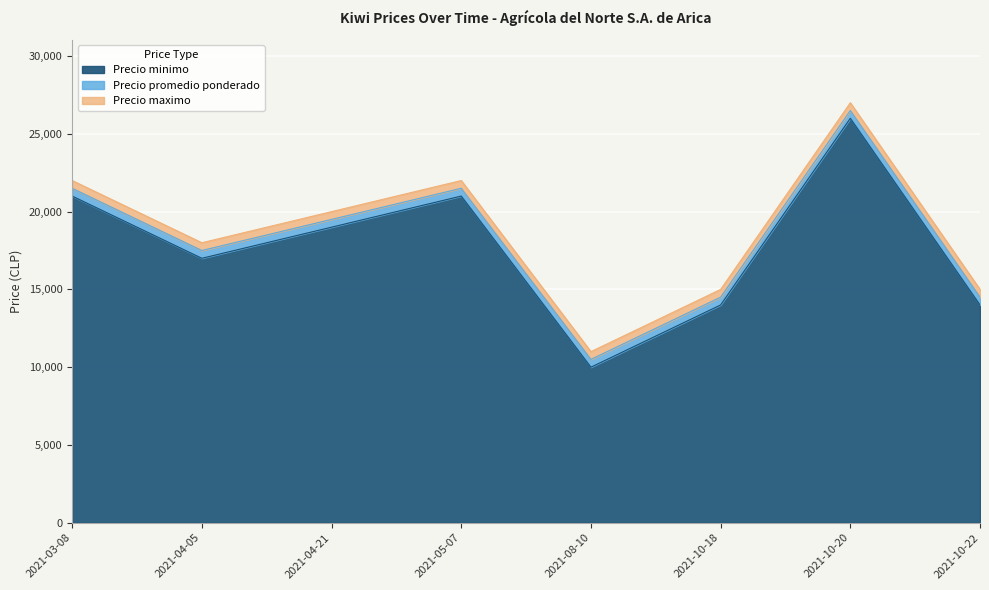

True or false: Precio minimo and Precio maximo cross at least once.

False